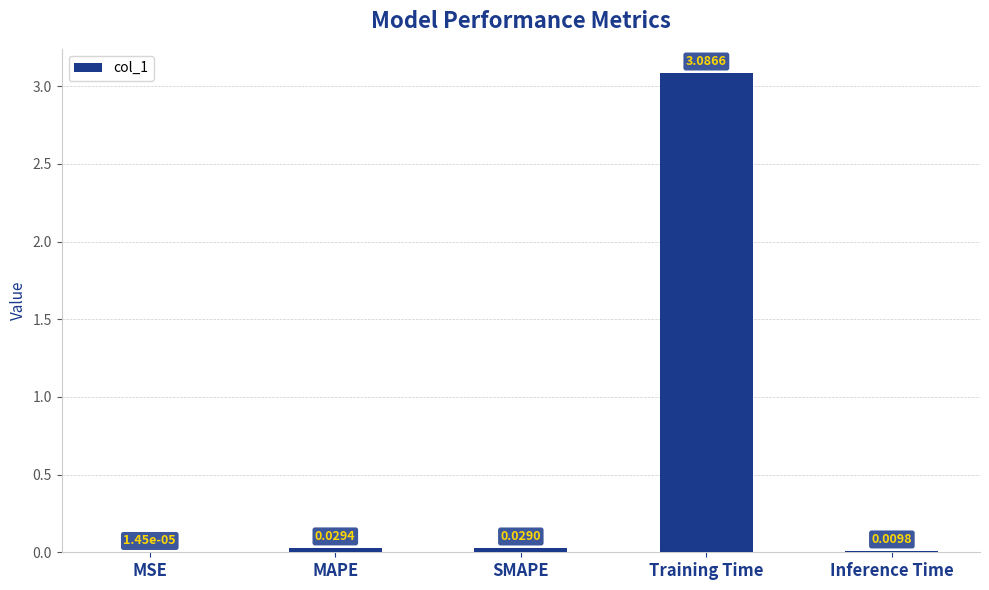

At which label is the value closest to 1?

MAPE